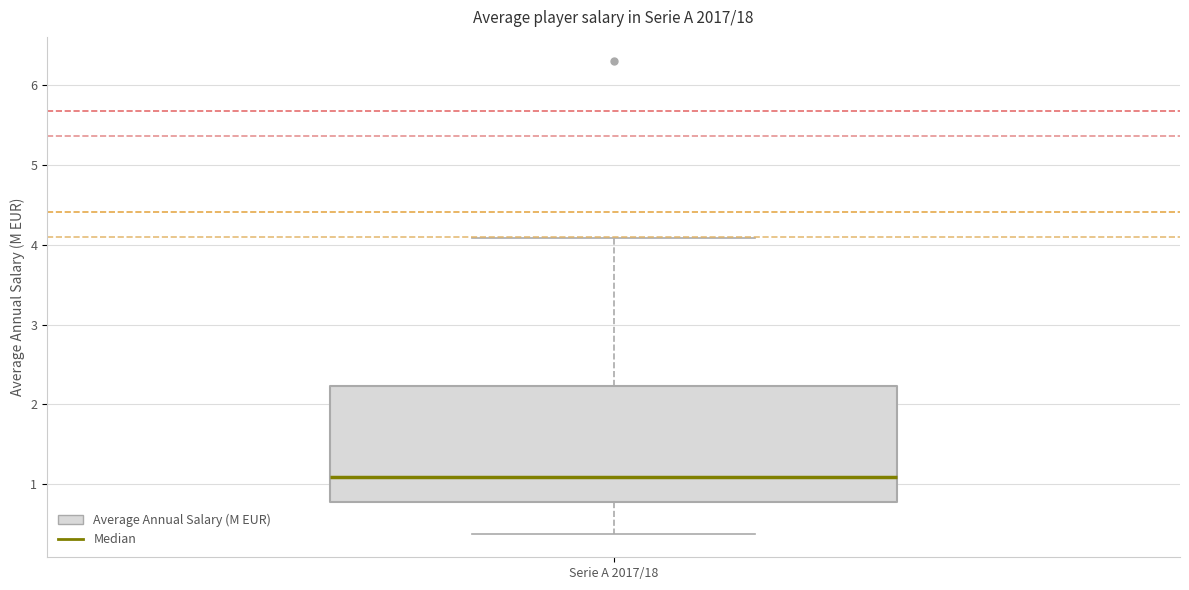

Where is the lower edge of the box for Serie A 2017/18 on the y-axis? The values are not printed on the chart, so give them approximately, as read against the axis.

0.8